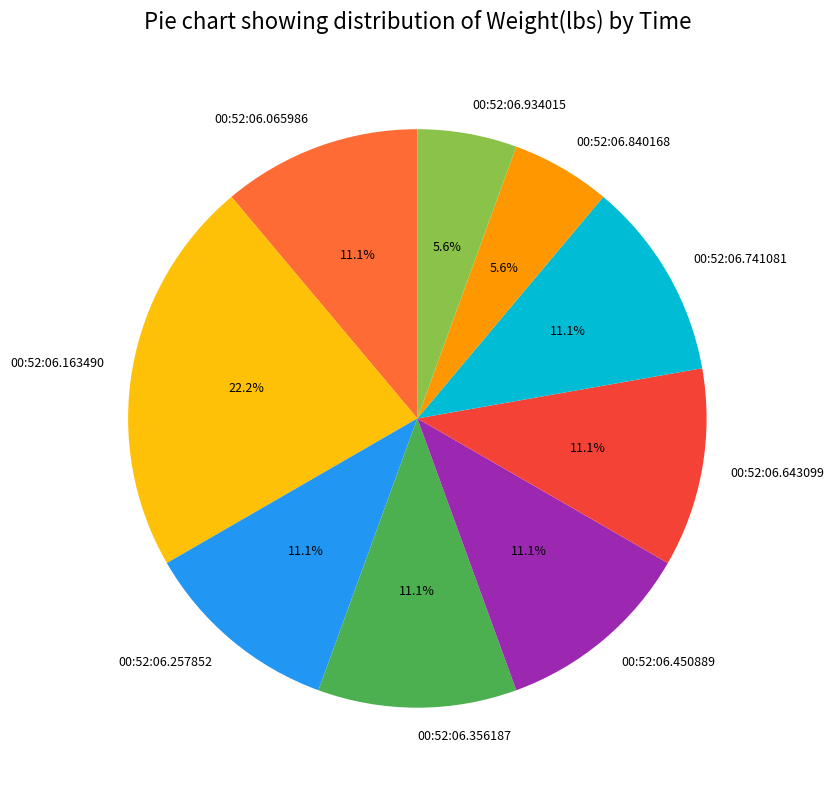

To the nearest percent, what percentage of the pie is 00:52:06.643099?

11%